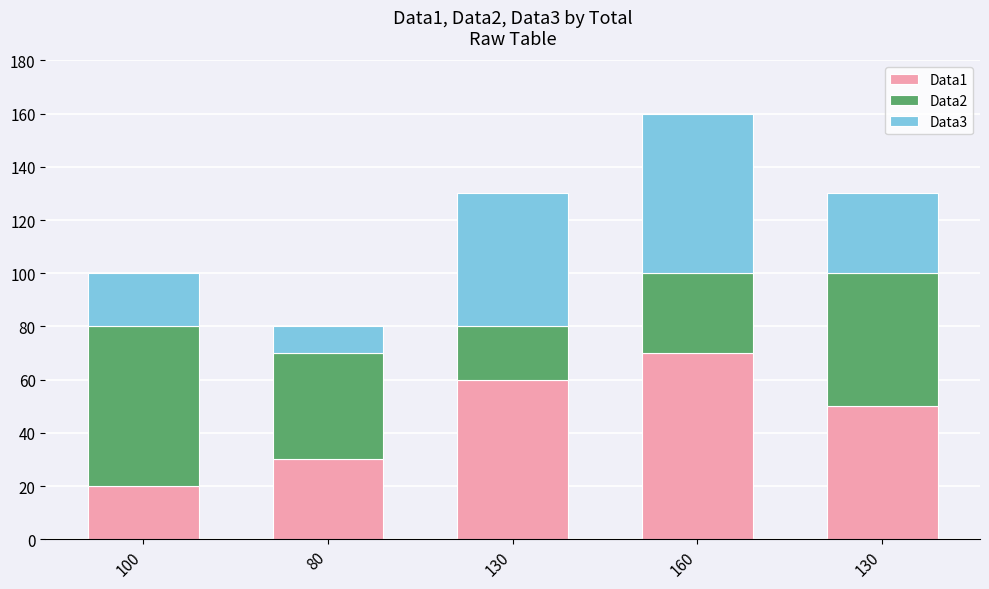

Rank the categories by Data1 value from highest to lowest.

160, 130, 130, 80, 100